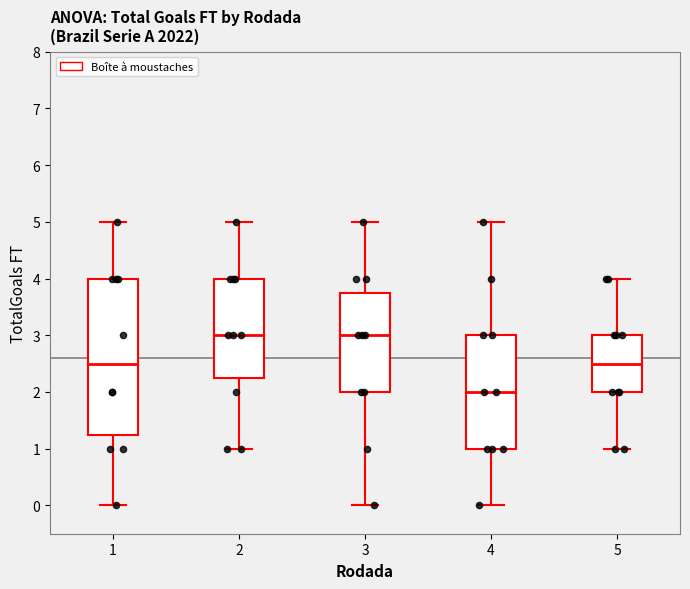

Which box is the tallest, from its lower edge to its upper edge?

1